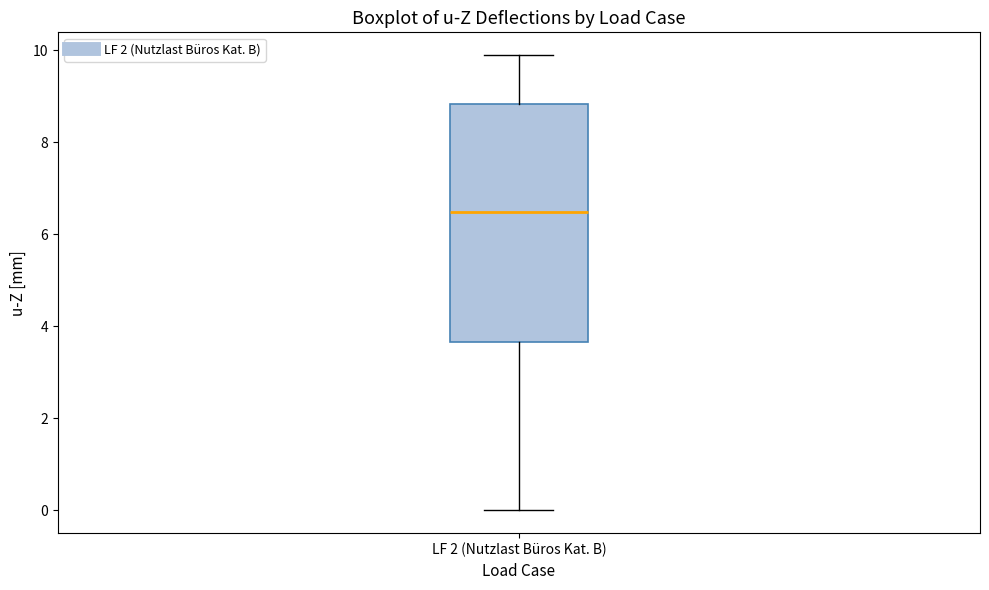

Read this box plot against the y-axis: the position of the median line, the range covered by the box, and the ends of both whiskers. The values are not printed on the chart, so give them approximately, as read against the axis.

median 6.4, box 3.6 to 8.8, whiskers 0.0 to 9.8